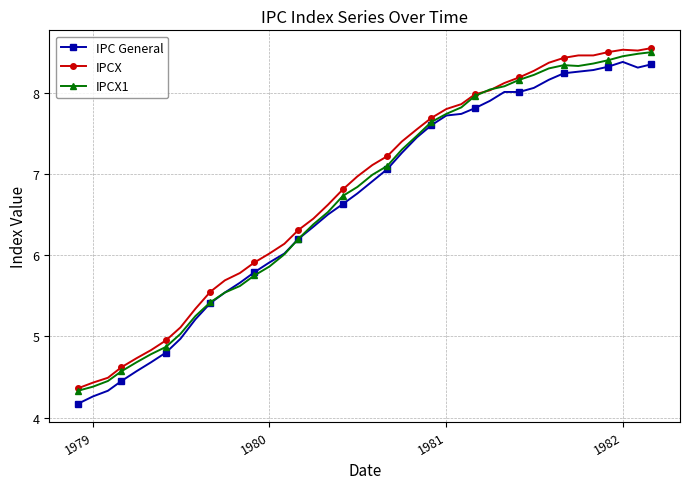

What is the value of the IPCX1 point at the 12th from the left?

5.6